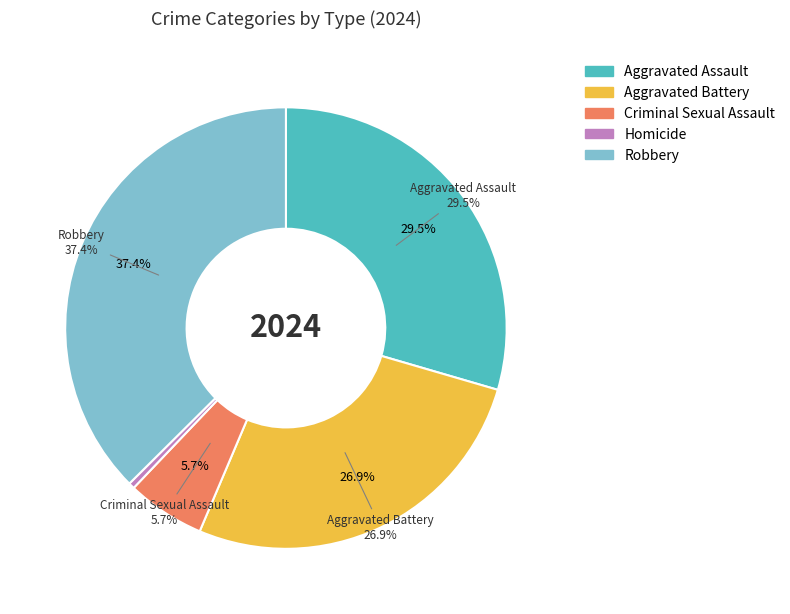

Is the sum of Aggravated Assault and Aggravated Battery greater than half?

Yes